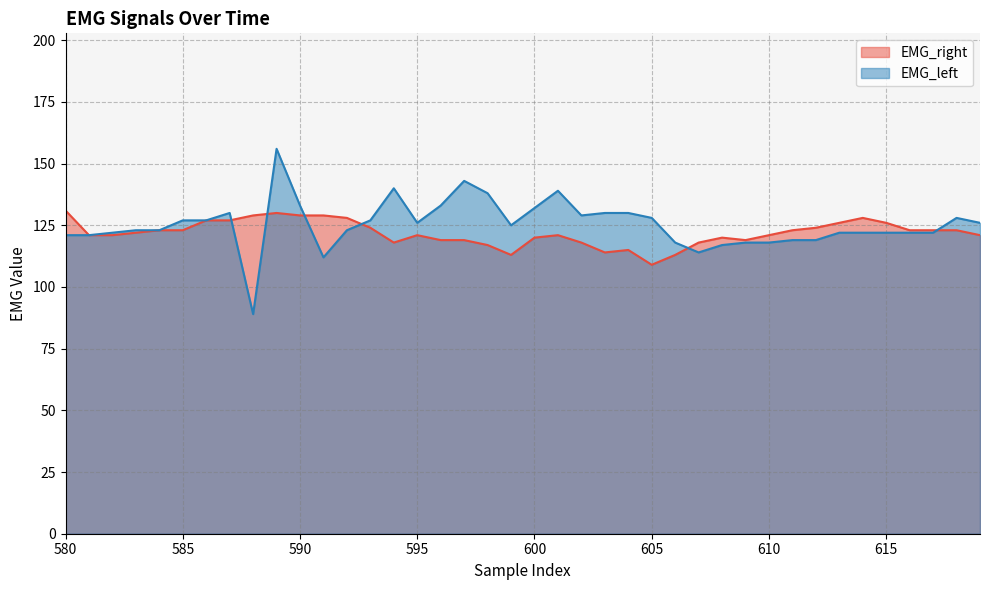

Between which two adjacent categories do EMG_left and EMG_right first intersect?

587 and 588